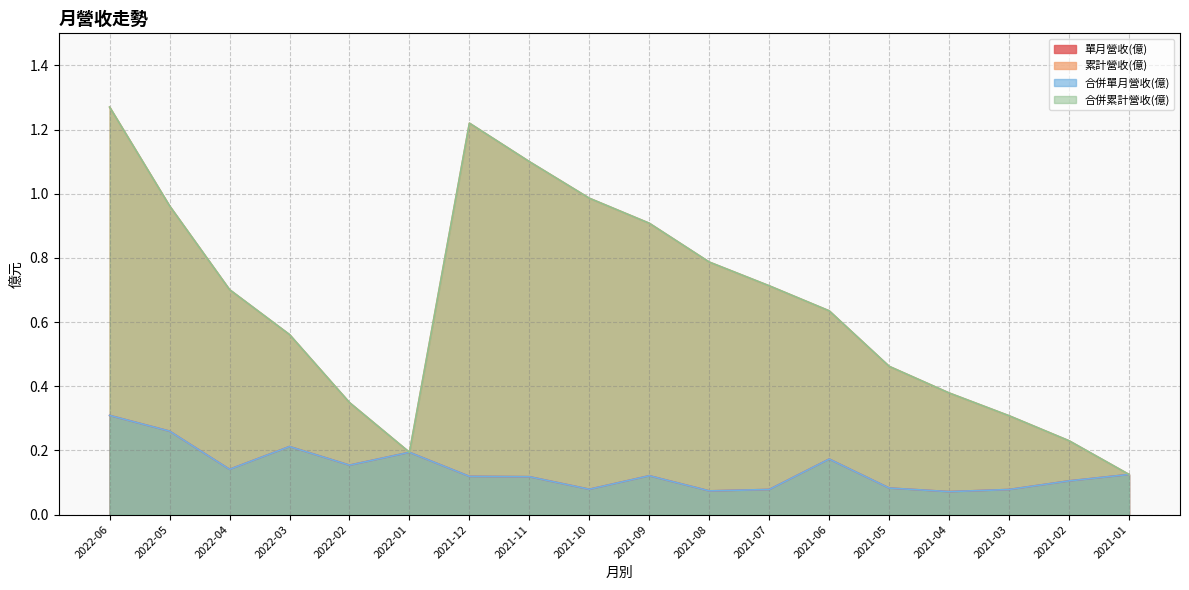

Which series has the widest spread of values?

累計營收(億)